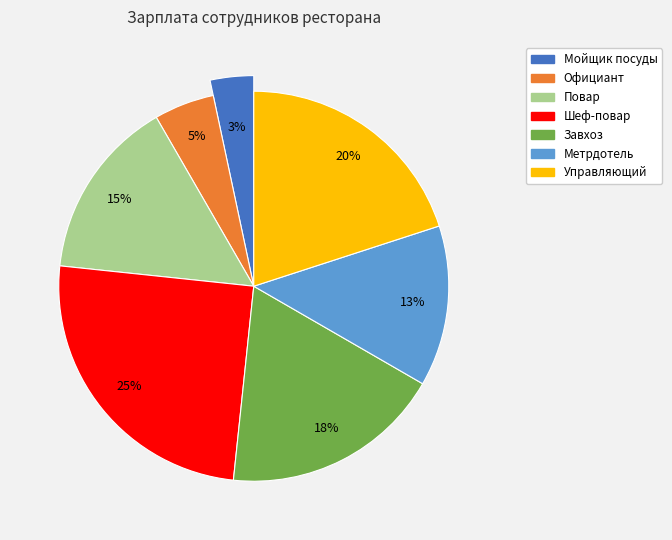

Is it true that Повар is 20% of the pie?

False